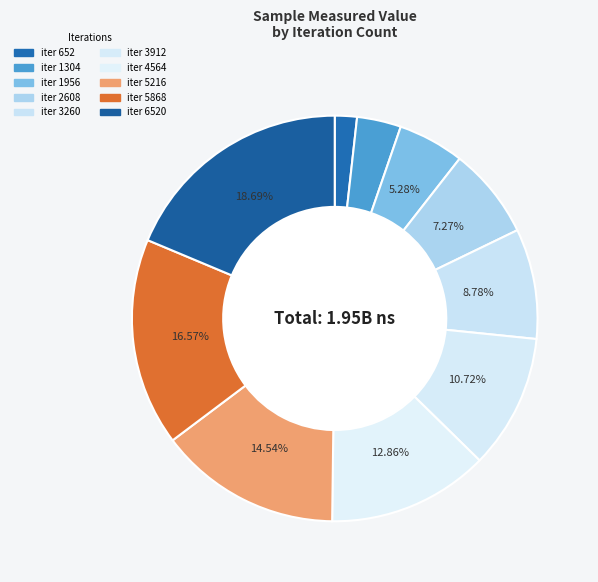

Count the number of slices in the pie.

10